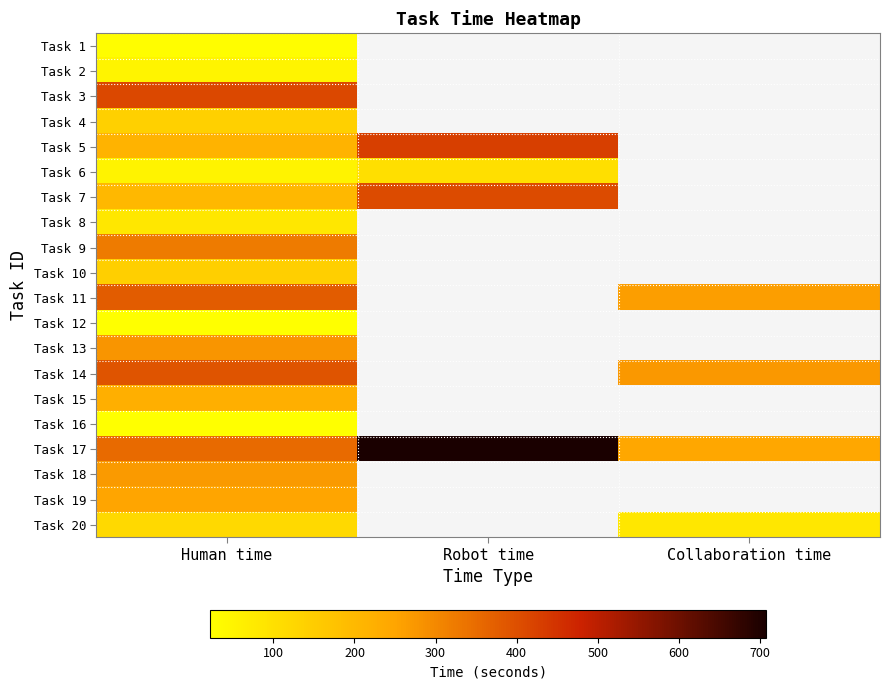

Which category has the highest value across all series?

Robot time